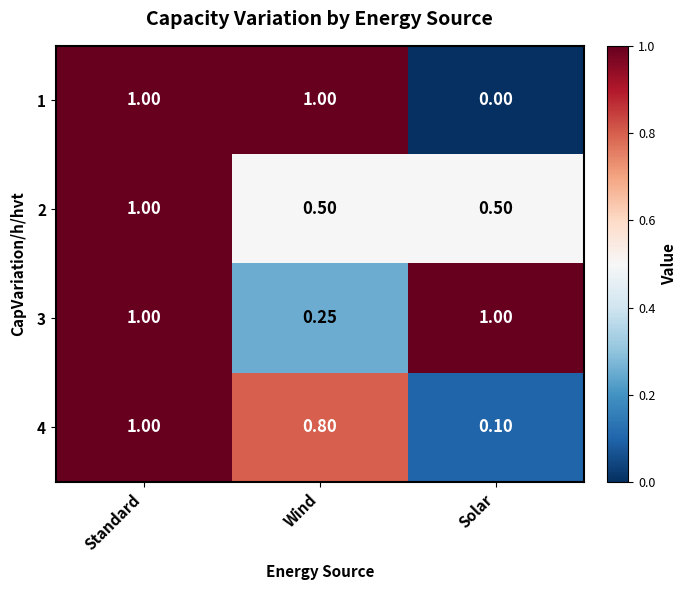

How many categories are shown in the chart?

3